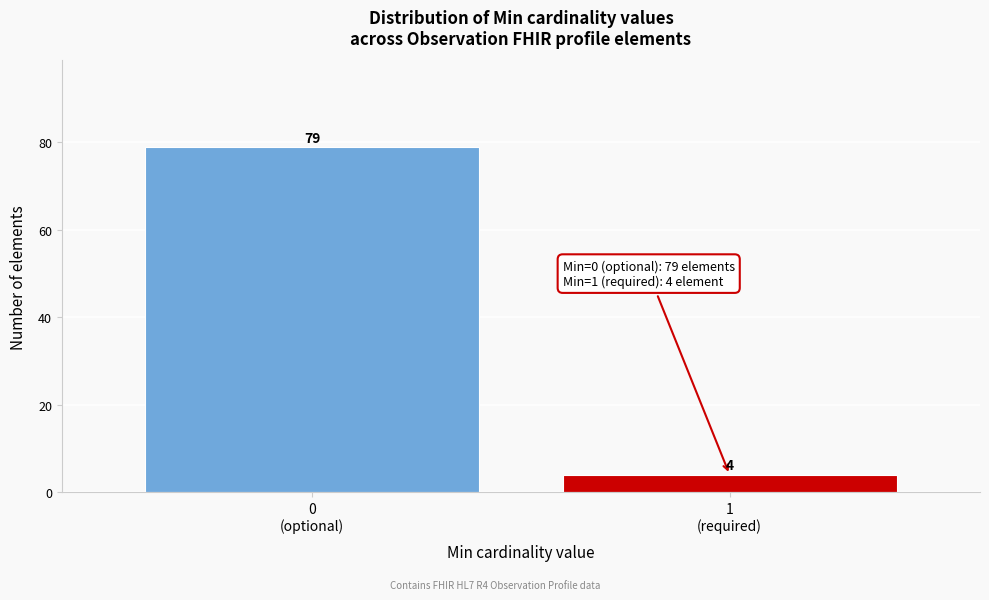

Reading left to right, what are all the values shown in this chart?

79	4